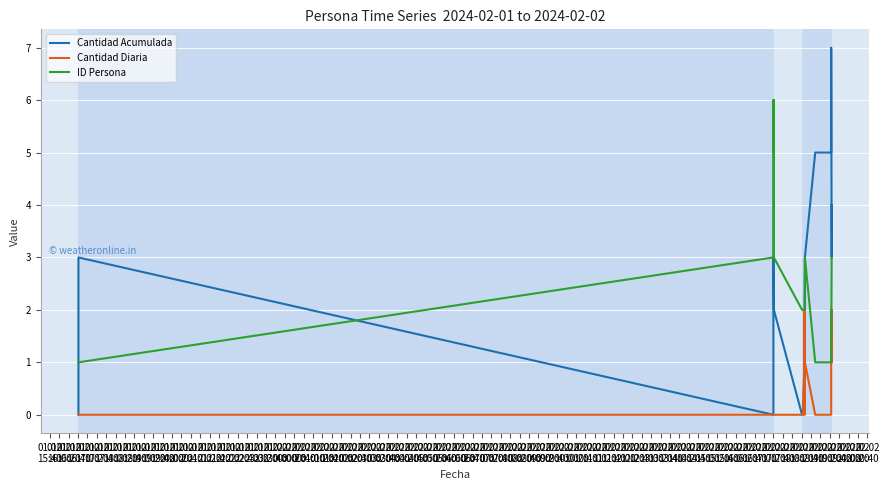

True or false: Cantidad Diaria has a value of 1 at 01.02
20:40.

False